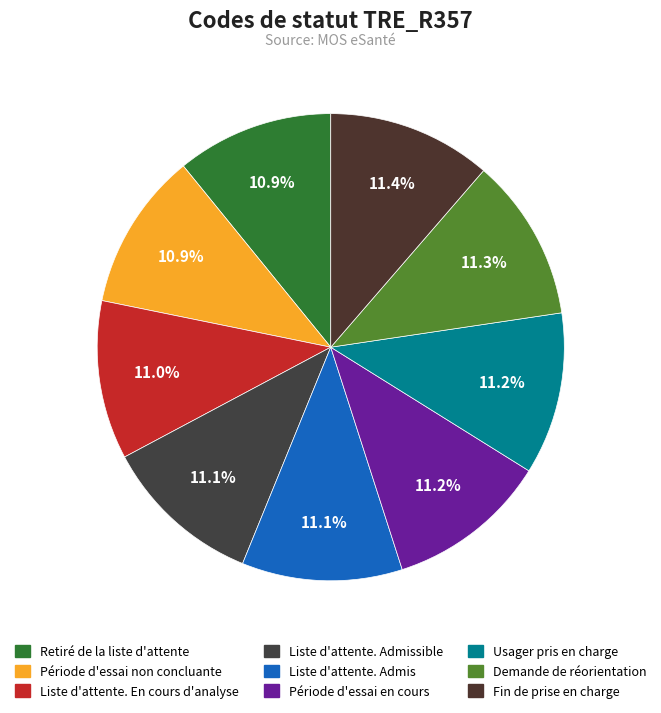

How many segments does this pie chart have?

9